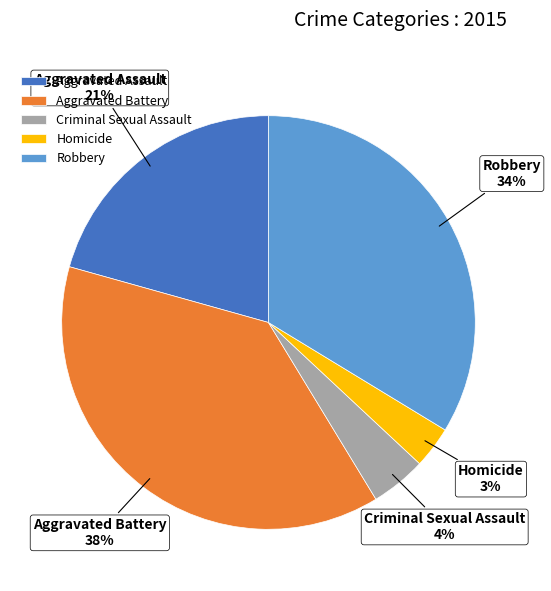

Count the number of slices in the pie.

5